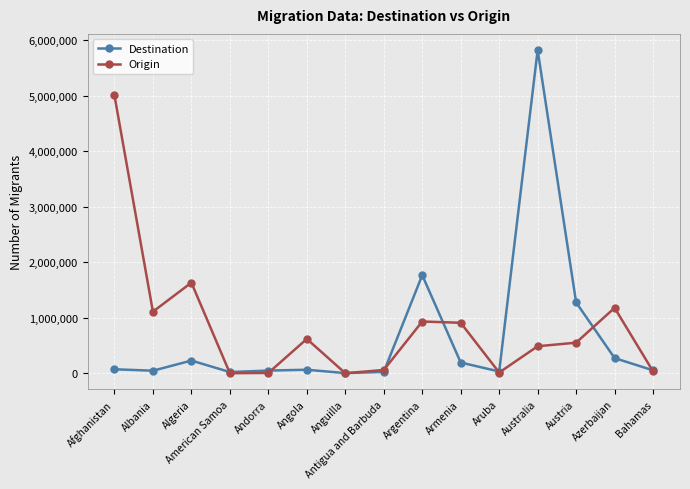

Where is Destination nearest to the value 2912625?

Argentina